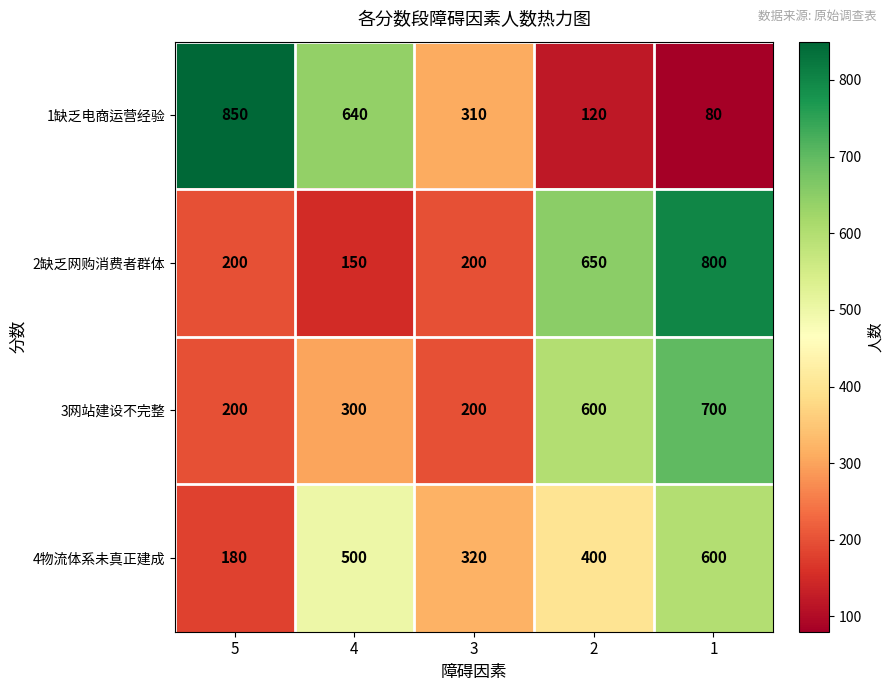

What is the average value of the 1缺乏电商运营经验 series?

400